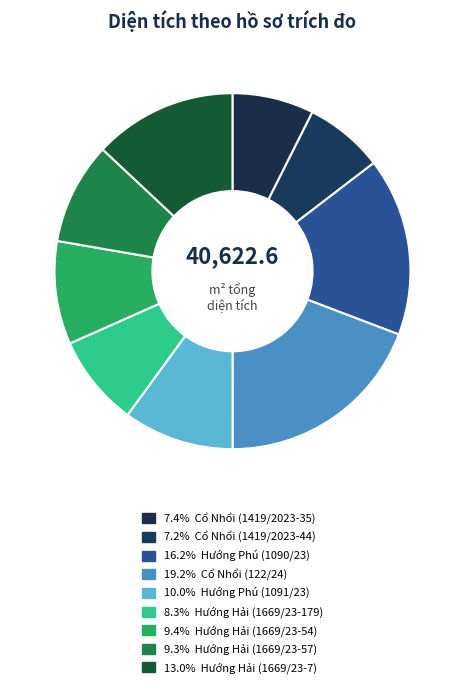

How many slices are in this pie chart?

9